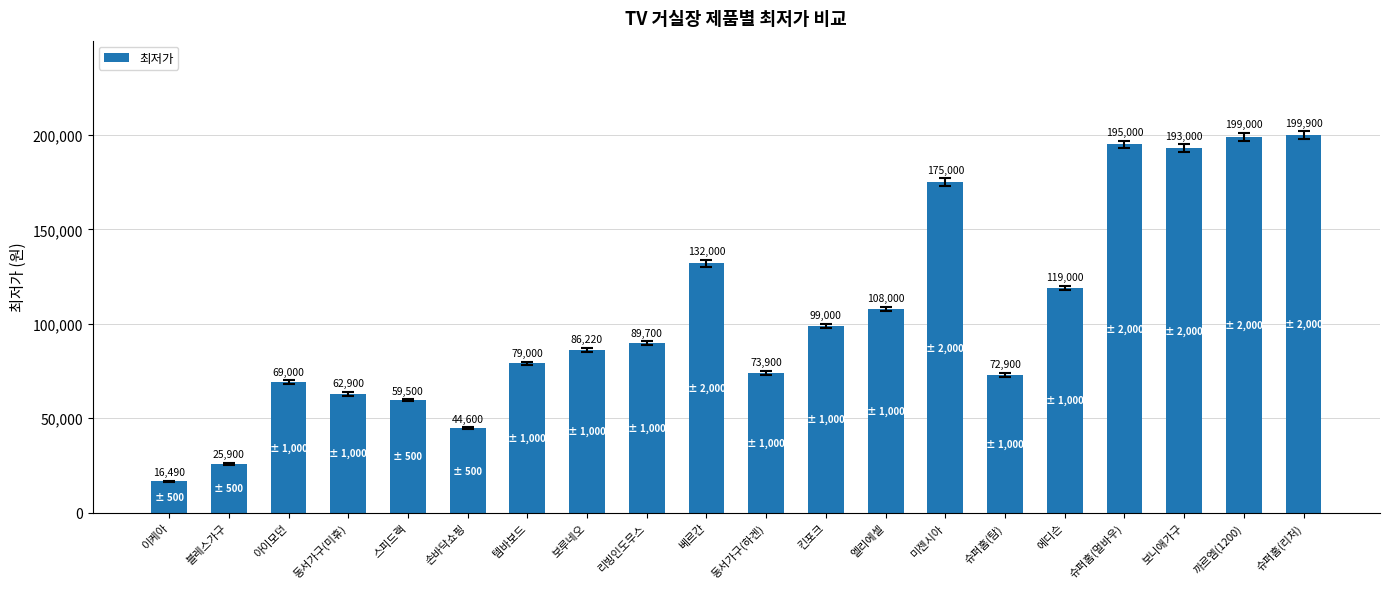

Reading right to left, transcribe all the data shown in this chart.

199900	199000	193000	195000	119000	72900	175000	108000	99000	73900	132000	89700	86220	79000	44600	59500	62900	69000	25900	16490